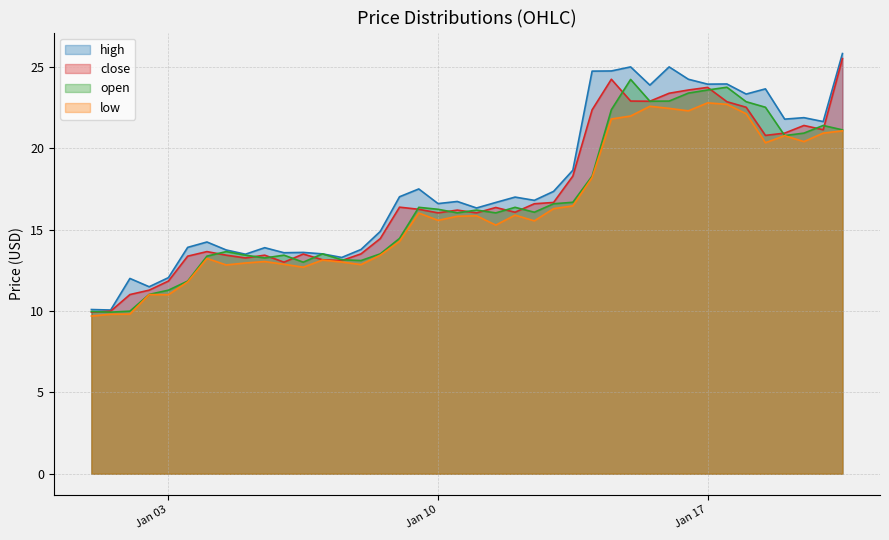

Which series has the largest range (max minus min)?

high